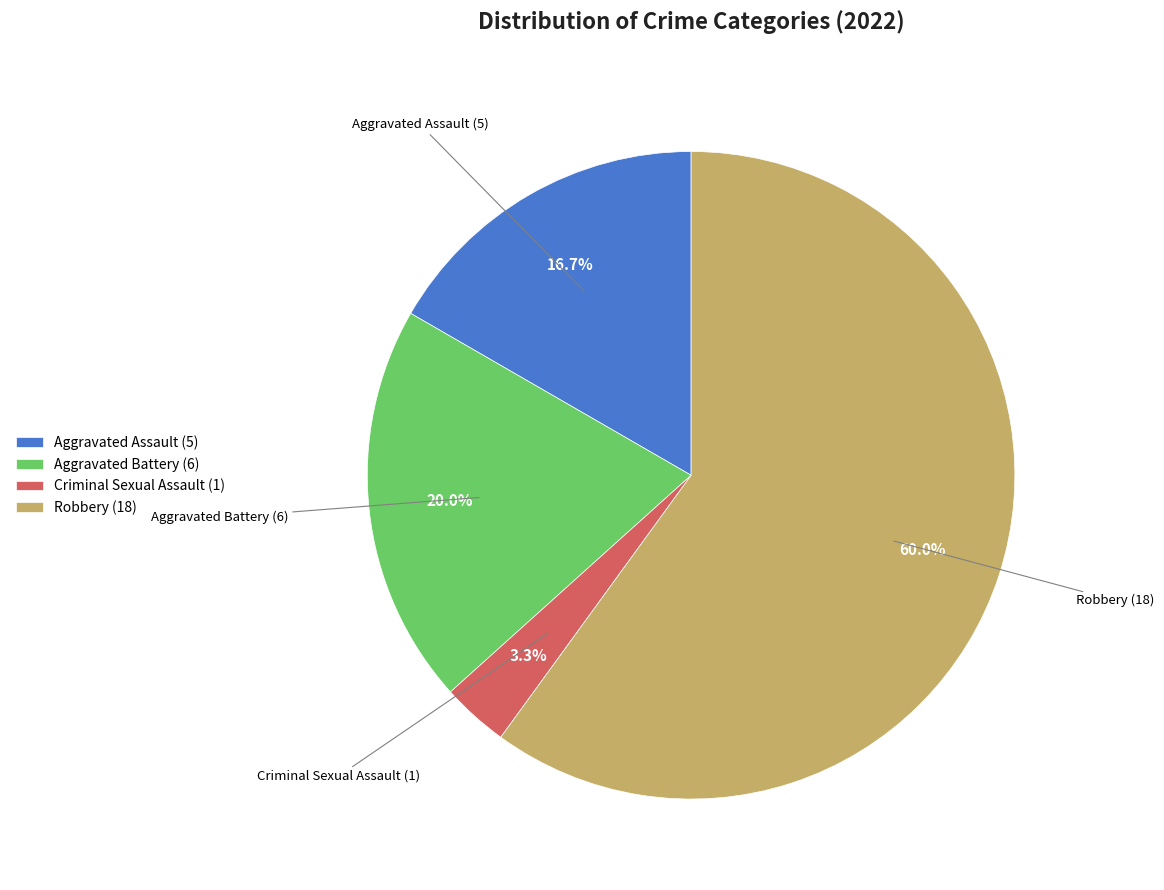

Which has a higher value, Robbery (18) or Criminal Sexual Assault (1)?

Robbery (18)